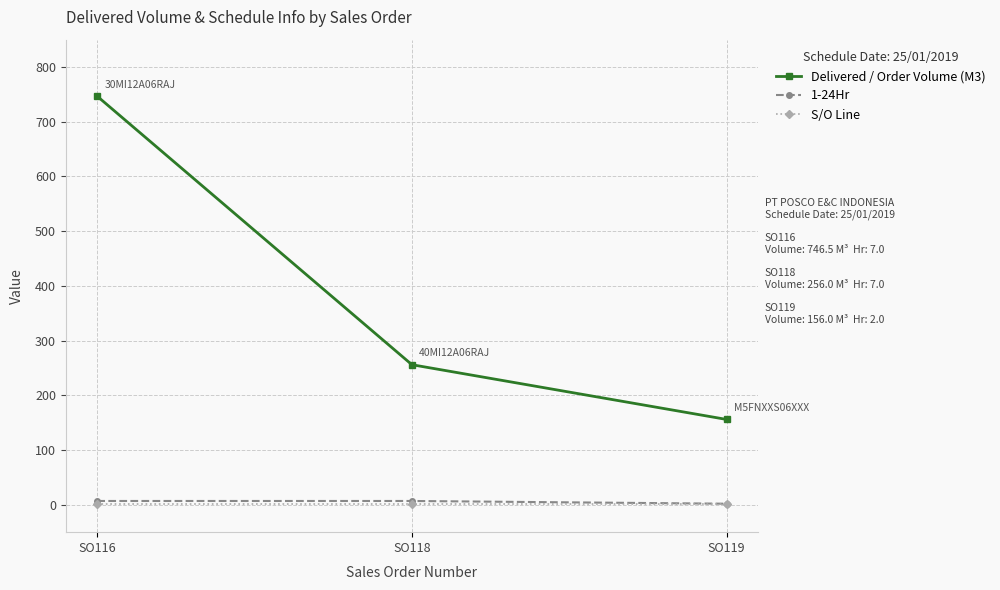

True or false: 1-24Hr has a value of 2.0 at SO119.

True